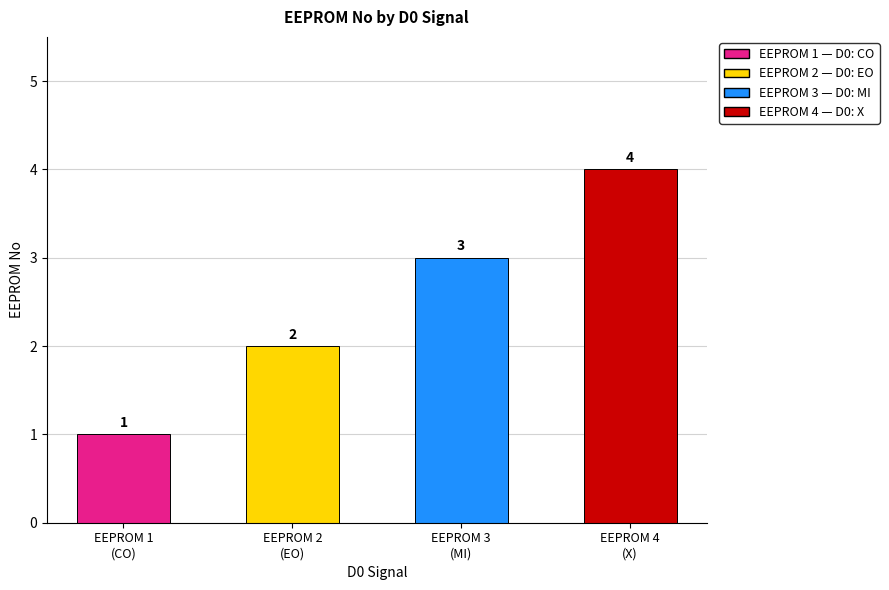

Which label corresponds to the largest value in the chart?

EEPROM 4
(X)